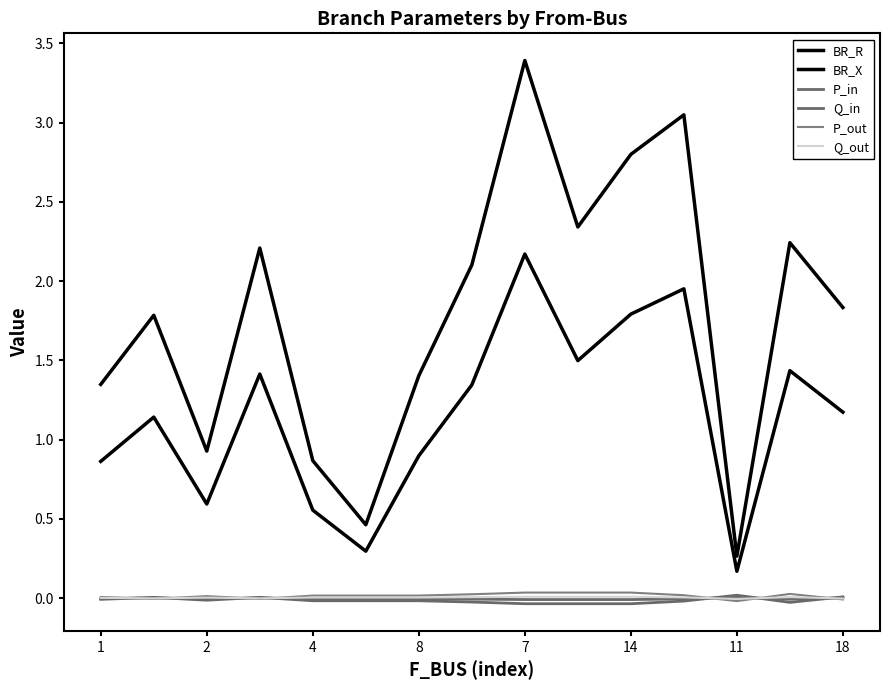

What is the difference between the maximum and minimum values in the P_out series?

0.1